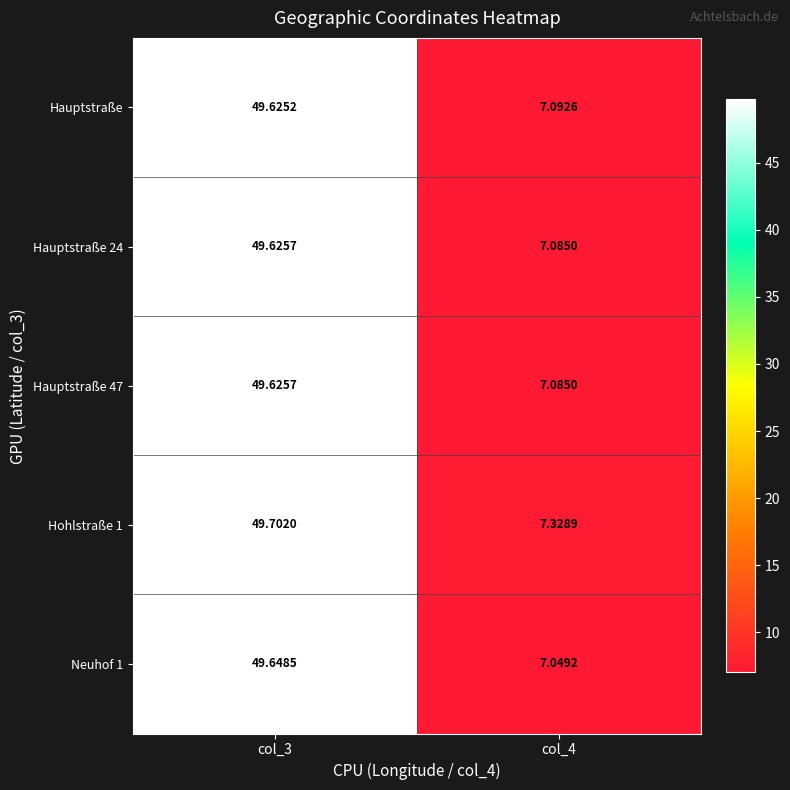

Is the value of Neuhof 1 at col_4 greater than the value of Hohlstraße 1 at col_4?

No